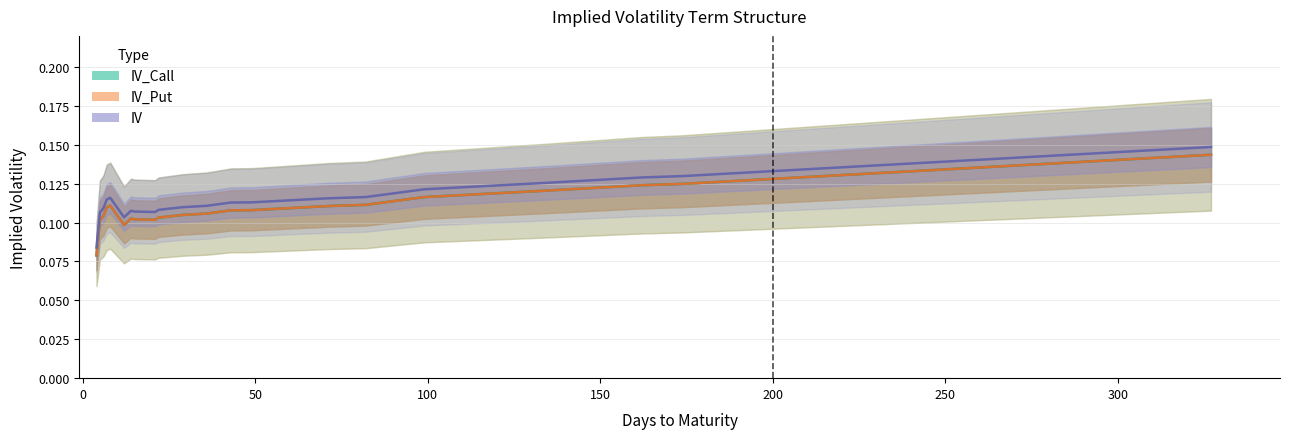

What is the label of the 18th point from the right?

100